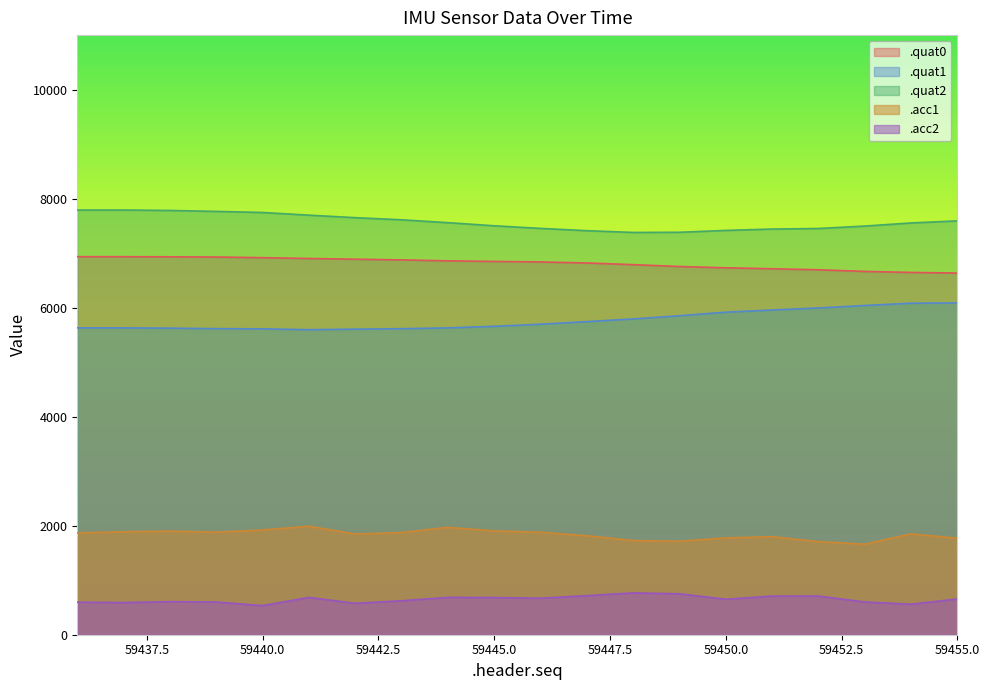

True or false: .quat0 has a value of 4657 at 59443.

False